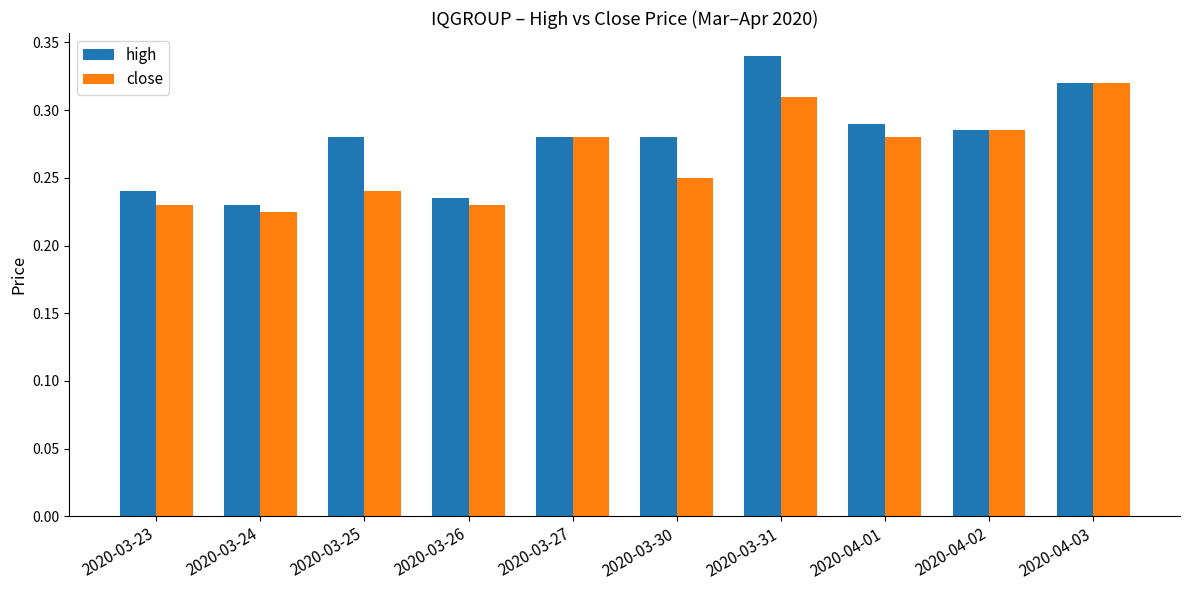

What is the label of the 9th bar from the left?

2020-04-02